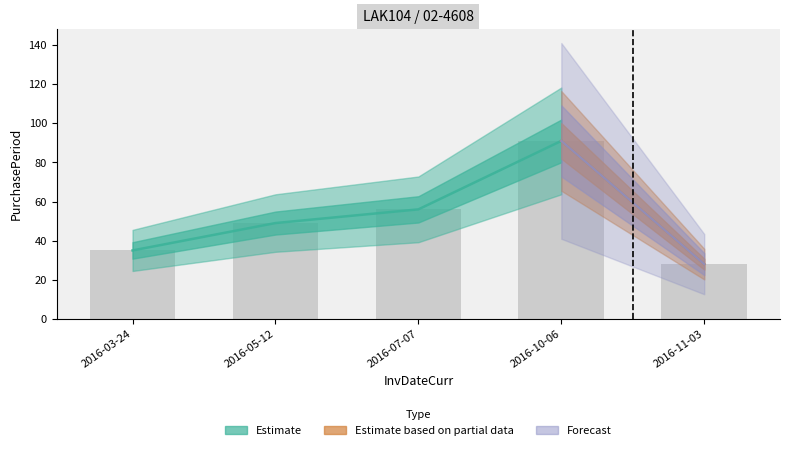

The value at 2016-07-07 is 56. True or false?

True